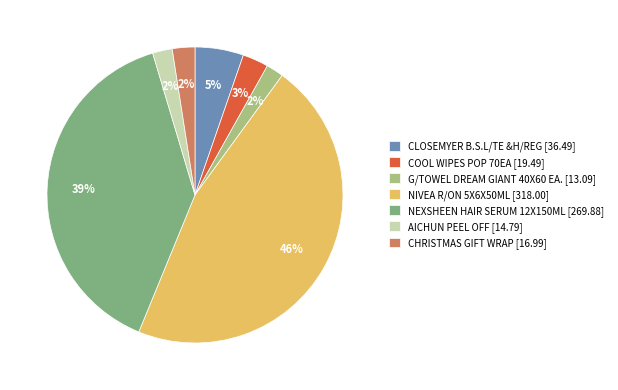

To the nearest percent, what percentage of the pie is CHRISTMAS GIFT WRAP?

2%